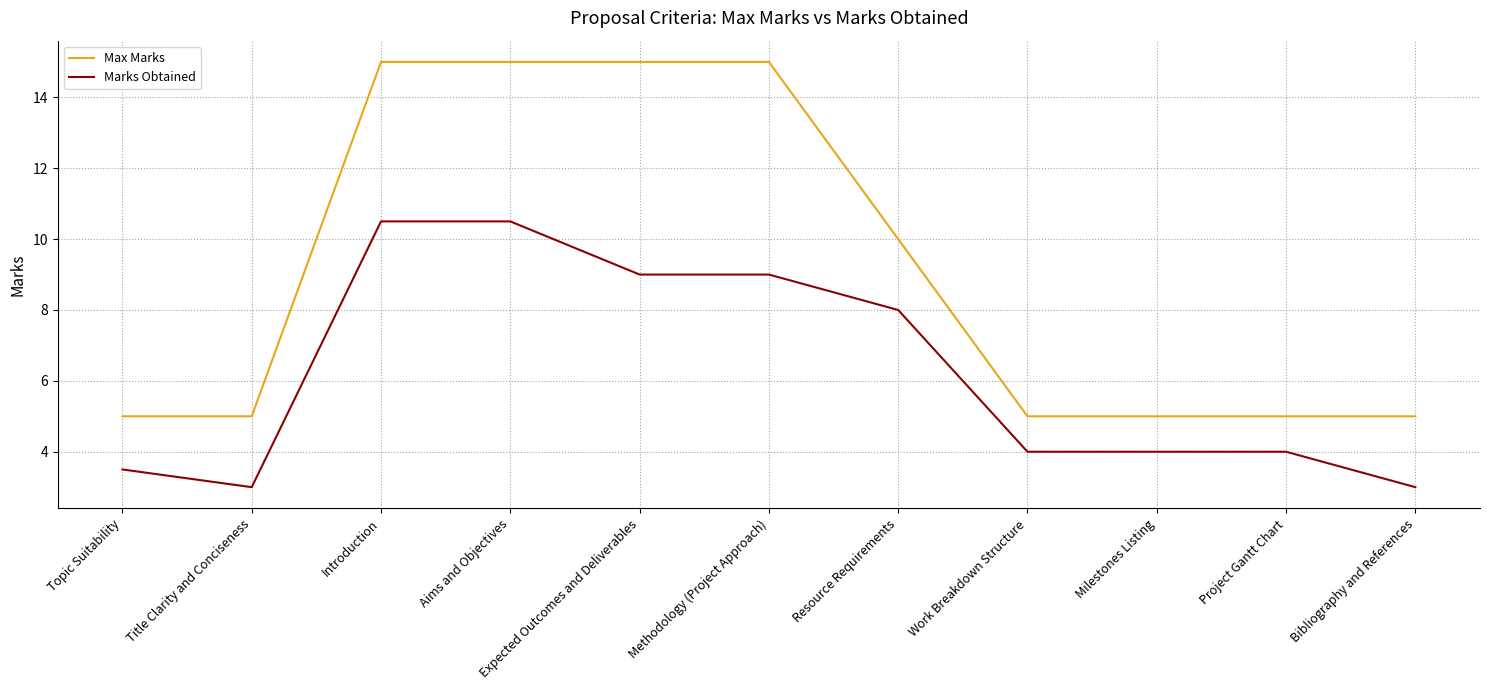

Read the Marks Obtained value at Milestones Listing.

4.0